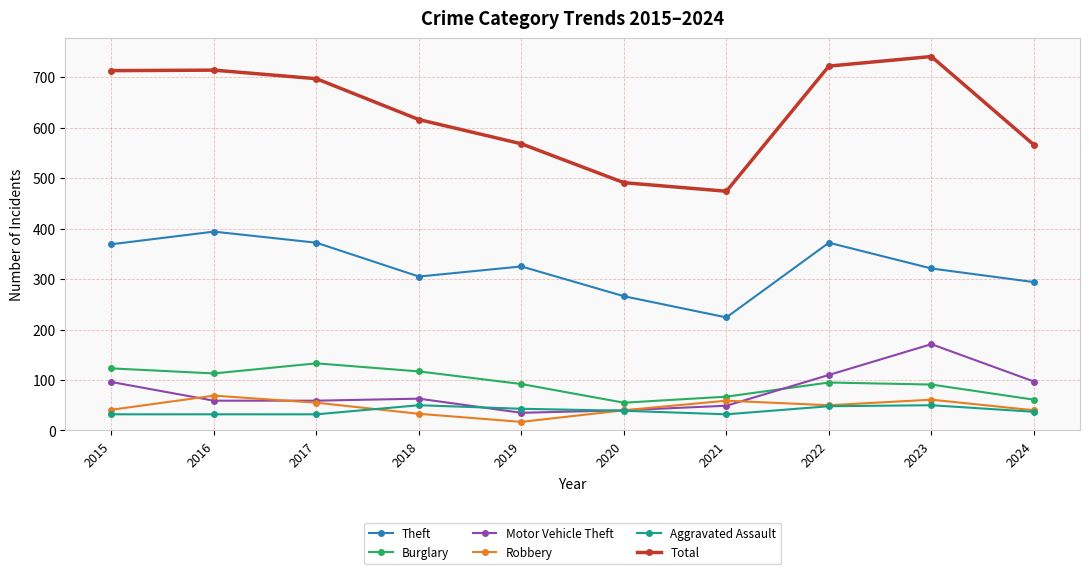

How many Aggravated Assault values are between 32 and 48?

8